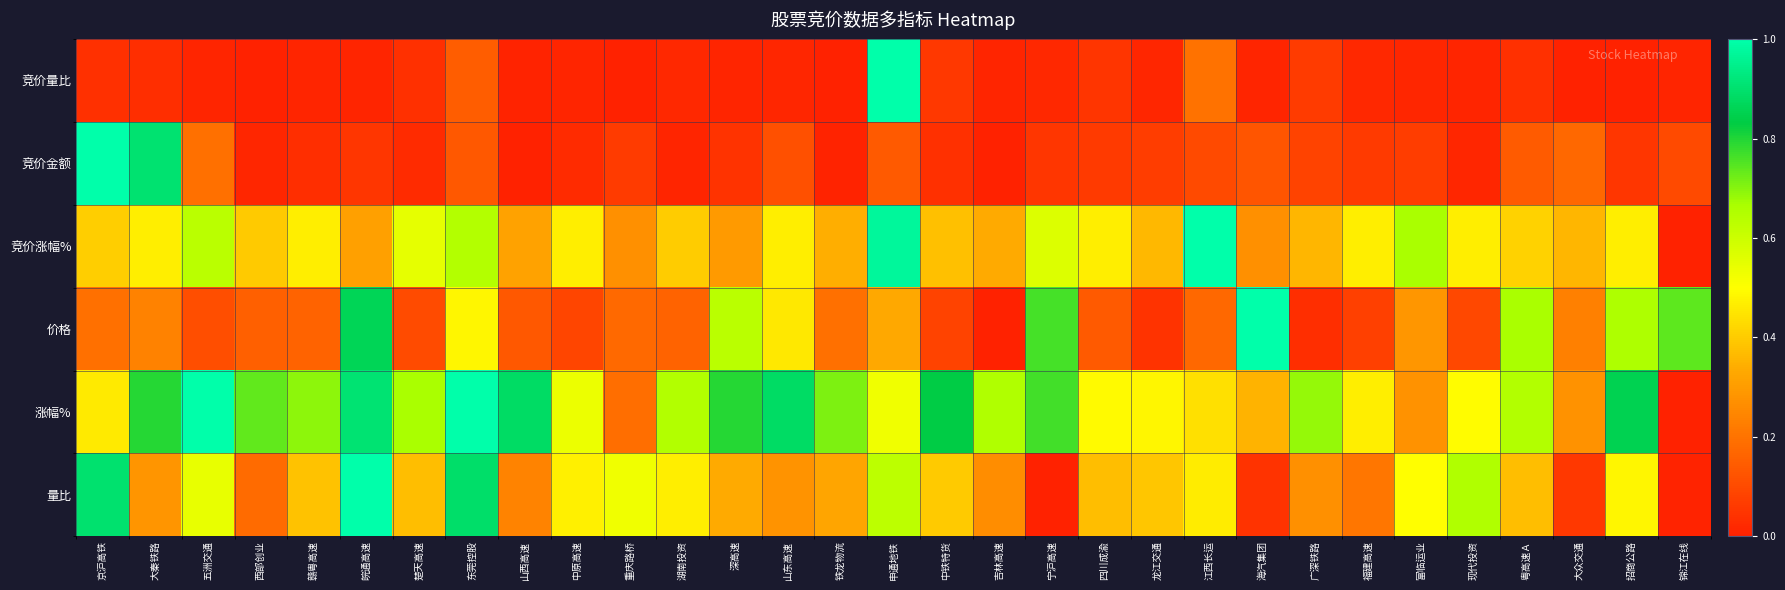

How many categories are shown in the chart?

31